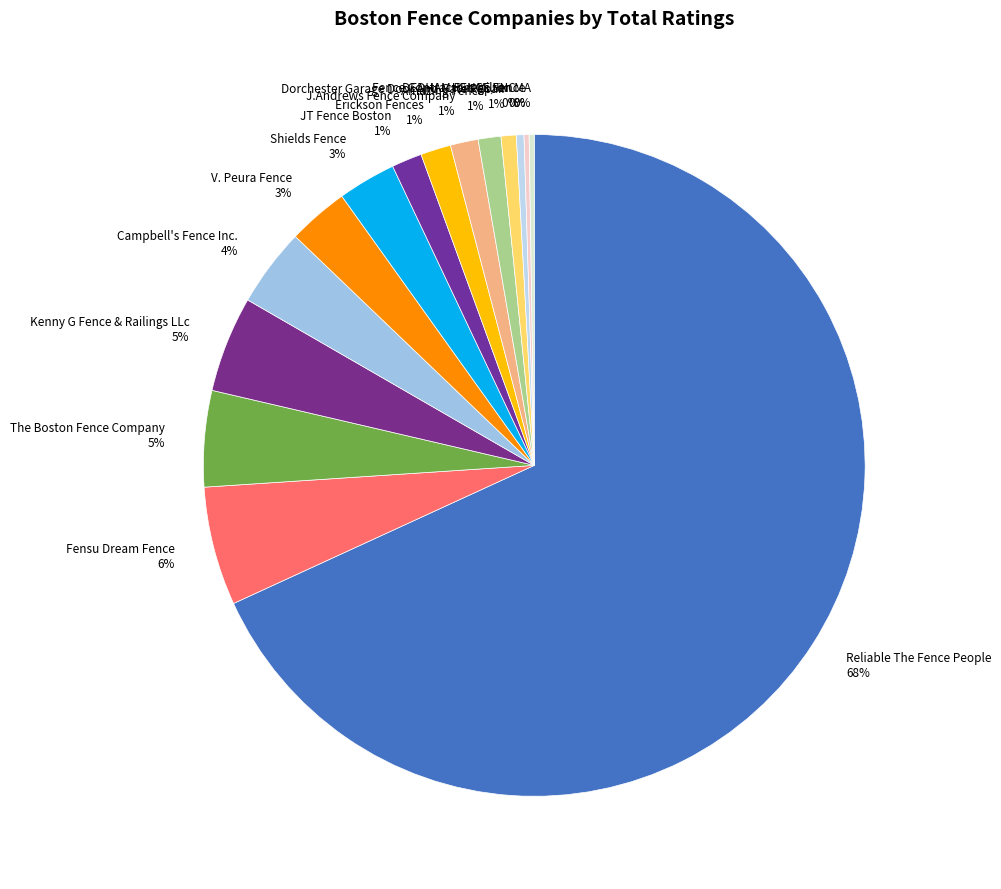

Which category has the biggest portion of the pie?

Reliable The Fence People